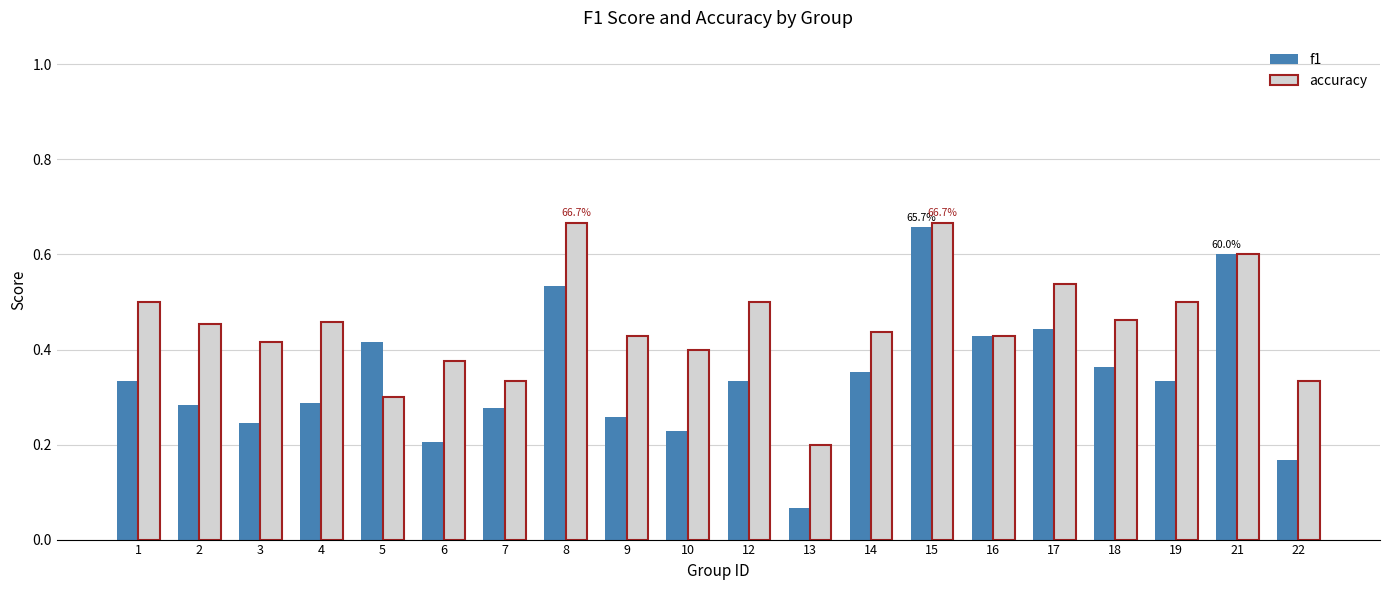

Which series has the largest range (max minus min)?

f1